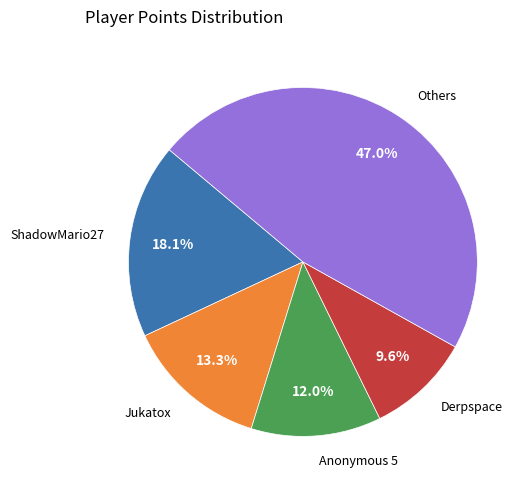

Is there any slice that represents more than half of the pie?

No